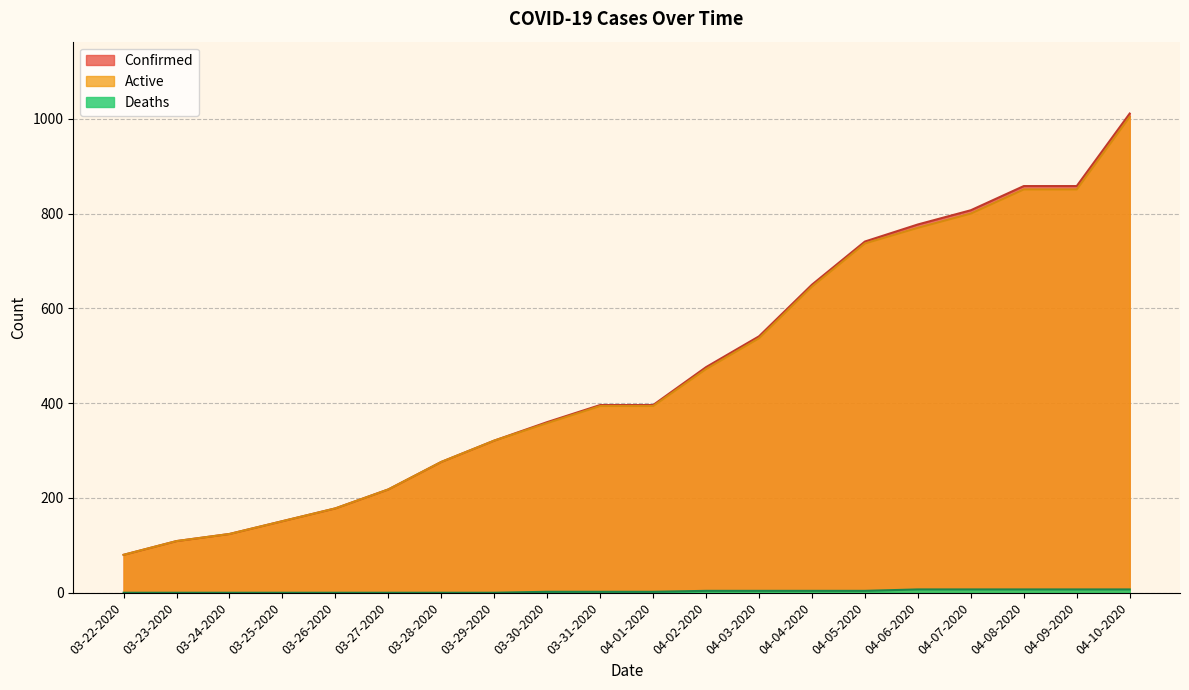

Is it true that Confirmed equals 396 at 03-31-2020?

True